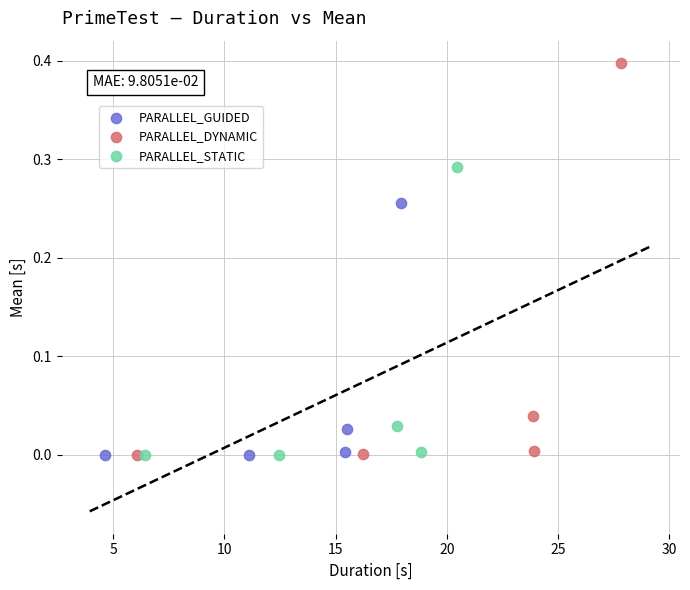

Which series contains the highest Y value?

PARALLEL_DYNAMIC